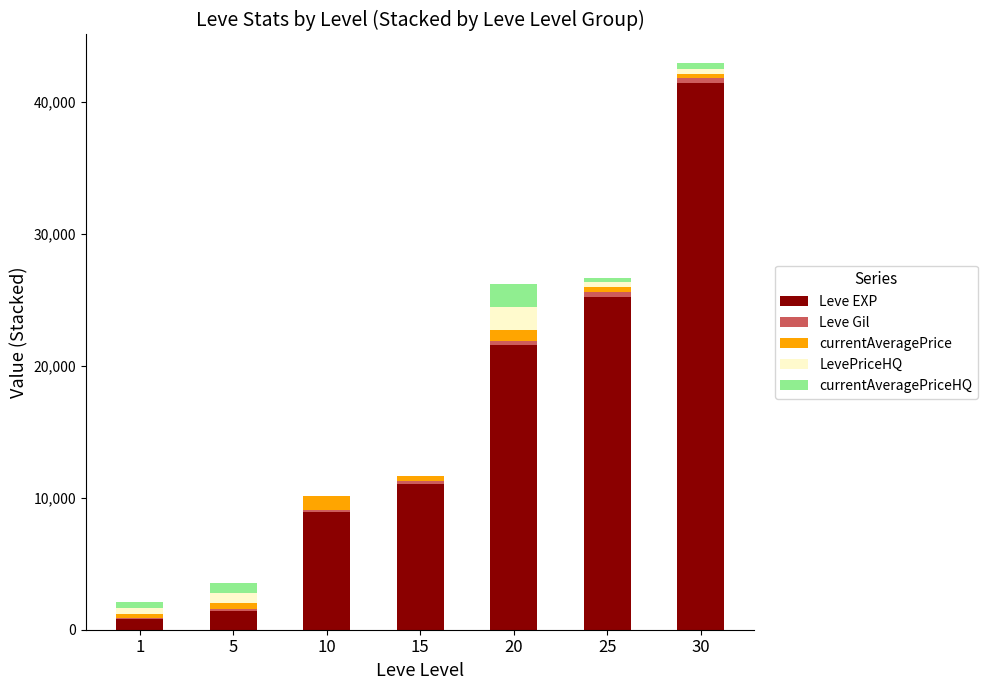

At which category is the sum across all series the highest?

30